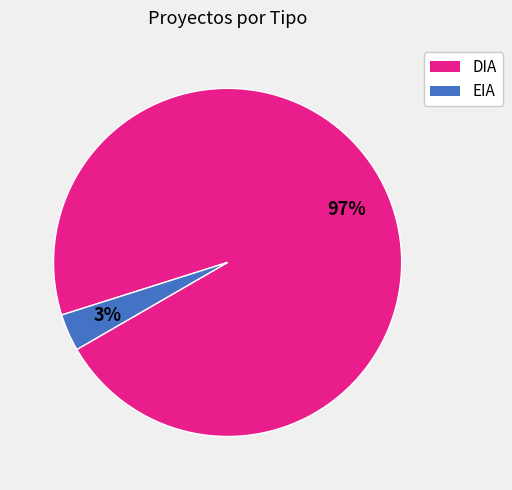

Which category accounts for the majority?

DIA